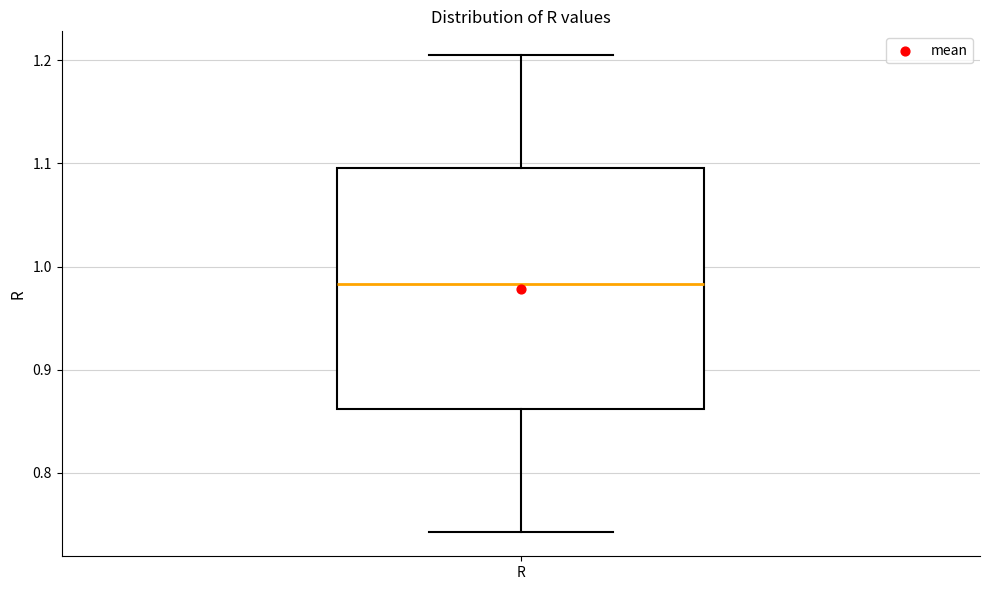

Transcribe this box plot: give where the median line is, the range the box spans, and where the two whiskers end, as read against the y-axis. The values are not printed on the chart, so give them approximately, as read against the axis.

median 0.98, box 0.86 to 1.10, whiskers 0.74 to 1.20